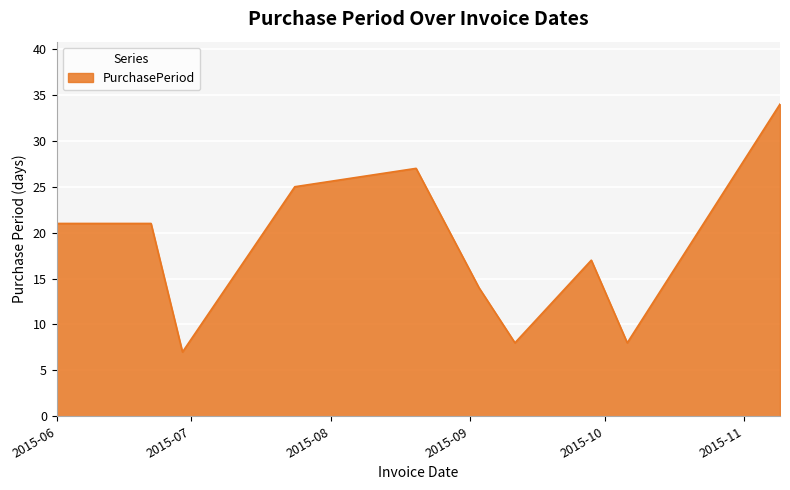

What is the difference between the maximum and minimum values?

27